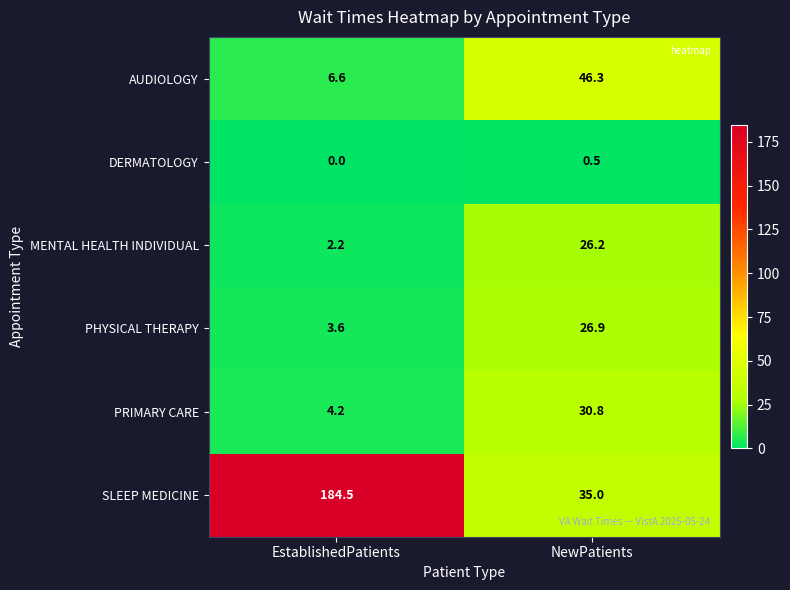

What is the difference between the maximum and minimum values in the PHYSICAL THERAPY series?

23.3